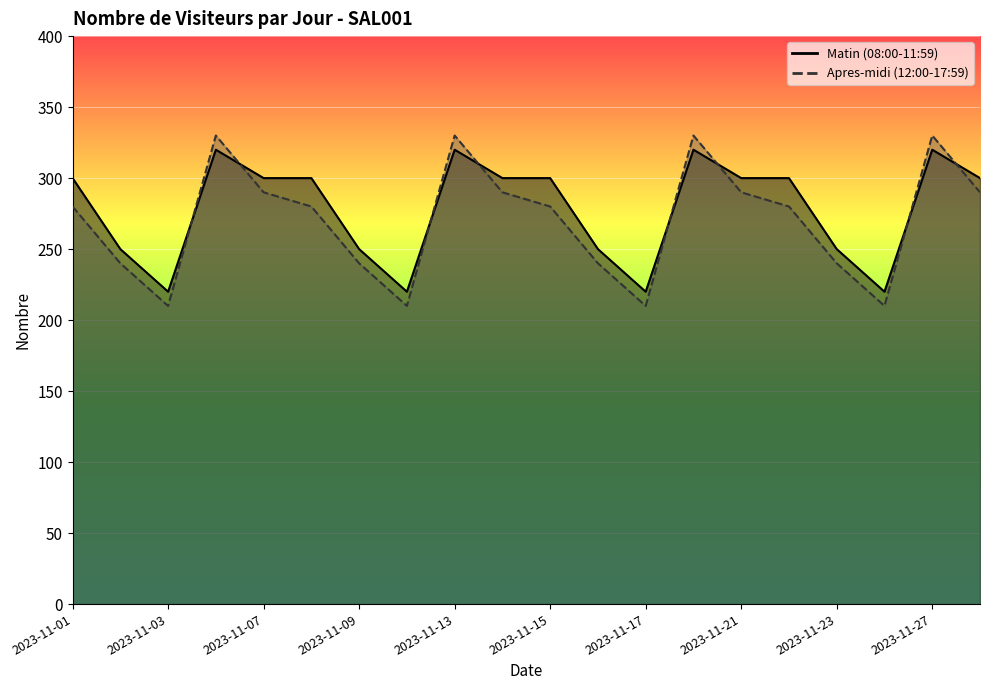

Rank the series at 2023-11-06 from highest to lowest value.

Apres-midi (12:00-17:59), Matin (08:00-11:59)